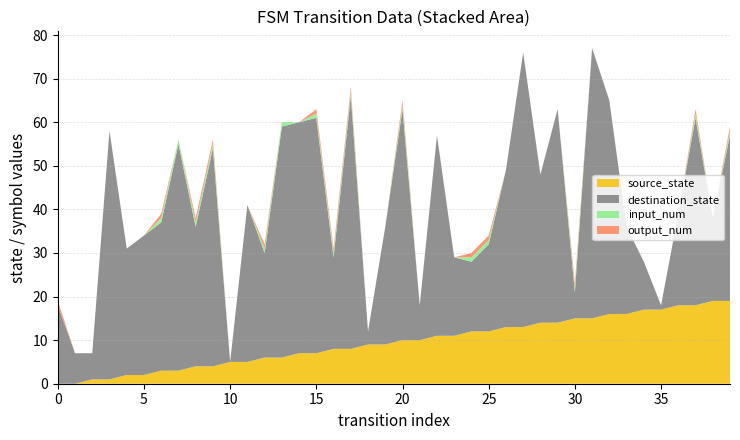

Reading left to right, what are all the values shown in this chart?

source_state: 0	0	1	1	2	2	3	3	4	4	5	5	6	6	7	7	8	8	9	9	10	10	11	11	12	12	13	13	14	14	15	15	16	16	17	17	18	18	19	19
destination_state: 18	7	6	57	29	32	34	52	32	50	0	36	24	53	53	54	21	58	3	27	53	8	46	18	16	20	36	63	34	49	6	62	49	20	11	1	21	43	19	38
input_num: 0	0	0	0	0	0	1	1	1	1	0	0	1	1	0	1	1	1	0	0	1	0	0	0	1	1	0	0	0	0	1	0	0	0	0	0	0	1	0	1
output_num: 1	0	0	0	0	0	1	0	1	1	0	0	1	0	0	1	1	1	0	0	1	0	0	0	1	1	0	0	0	0	1	0	0	0	0	0	0	1	0	1